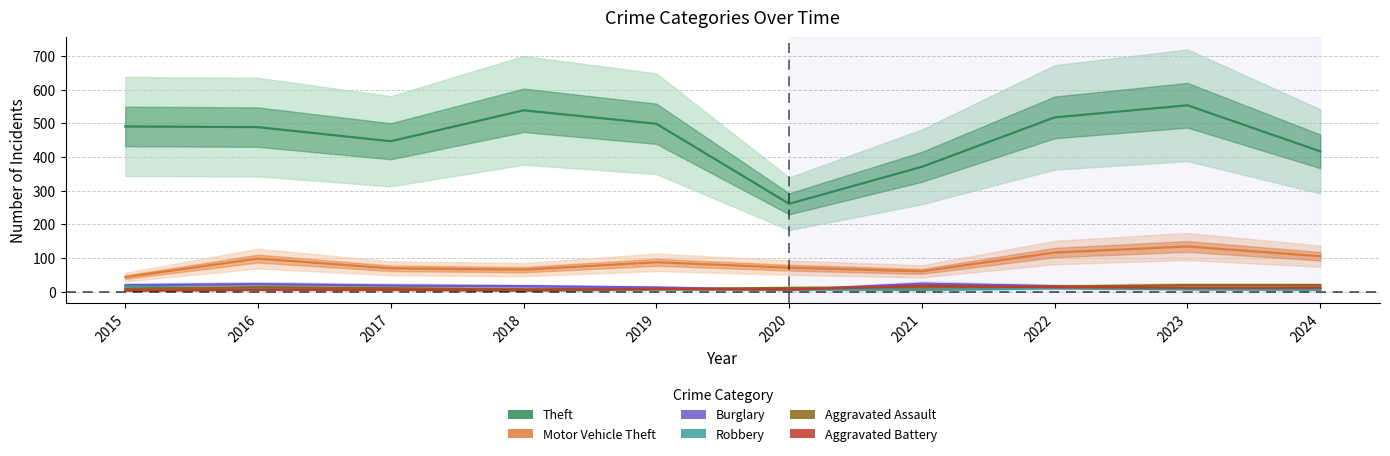

Count the number of categories in the chart.

10